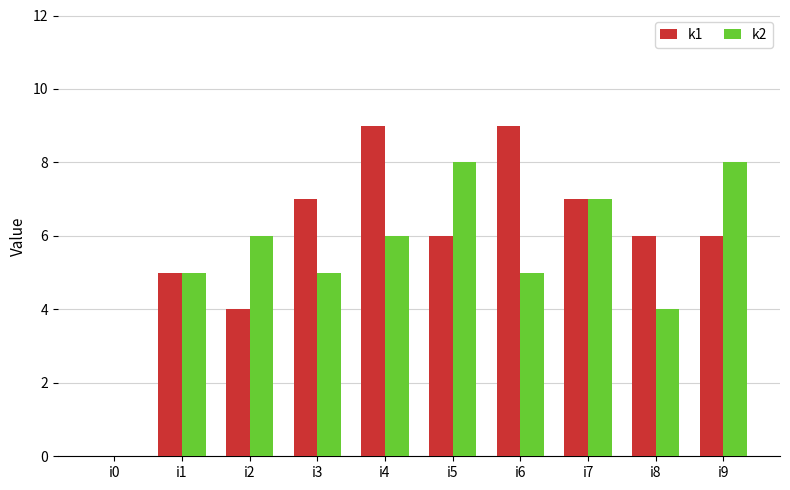

What is the approximate value of k2 at i9?

8